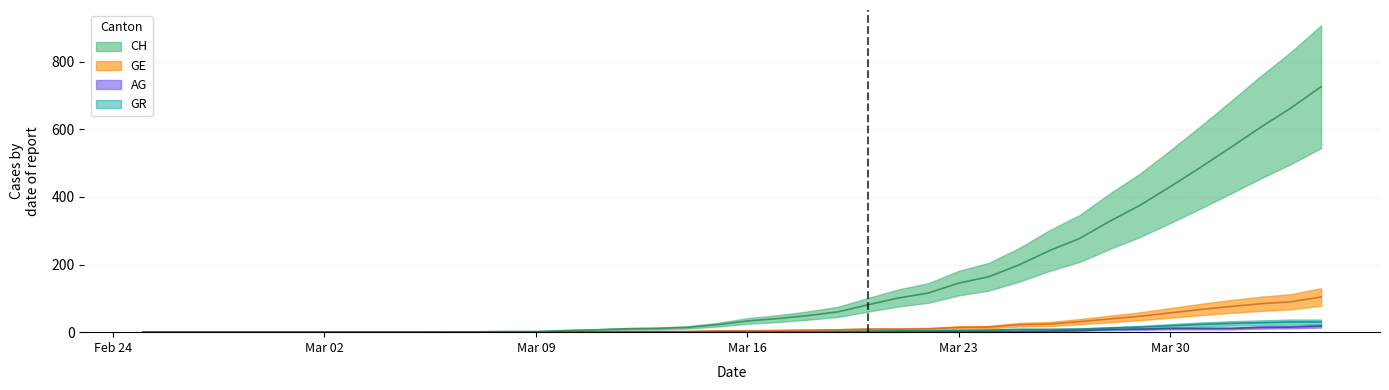

Which series has the largest total across all categories?

CH